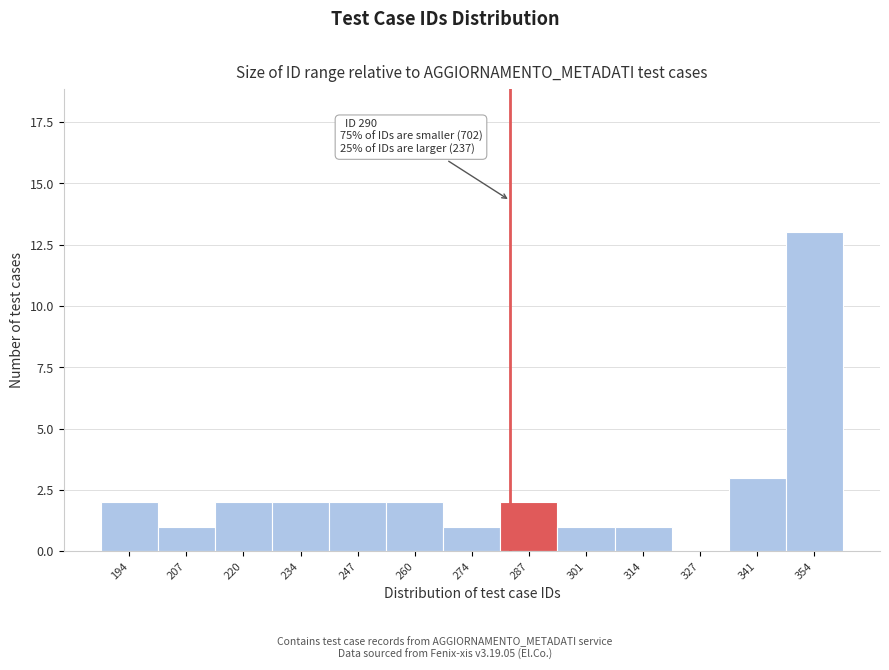

Reading right to left, list all the values displayed in this chart.

354=13	341=3	327=0	314=1	301=1	287=2	274=1	260=2	247=2	234=2	220=2	207=1	194=2